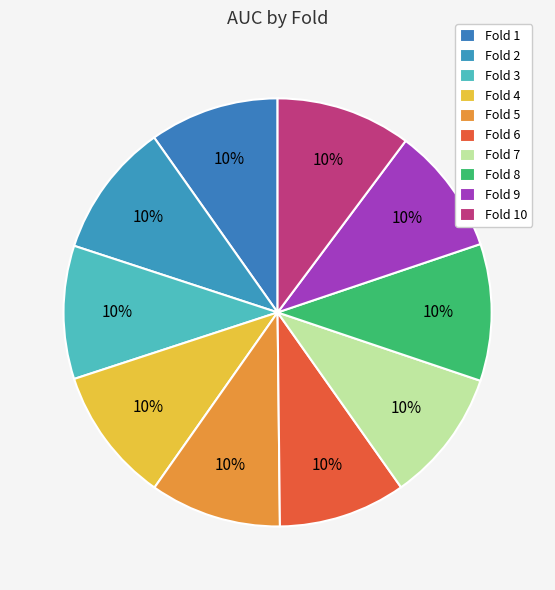

How many segments does this pie chart have?

10